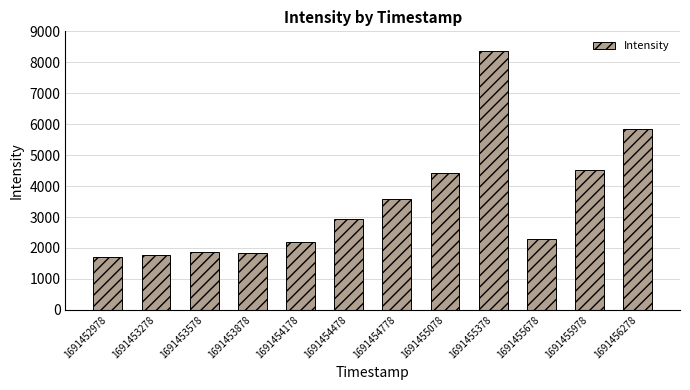

What is the sum of all values?

41349.8